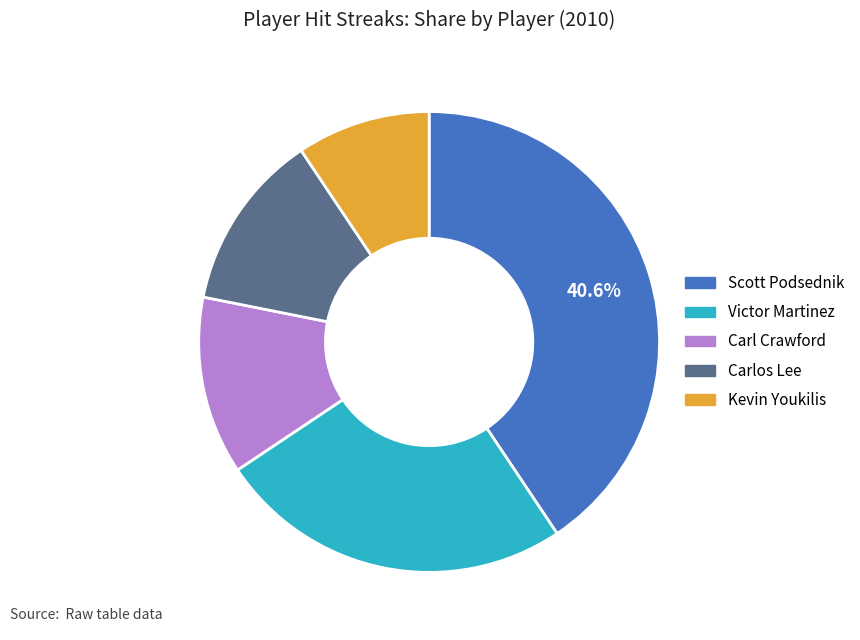

Does any single category account for the majority?

No